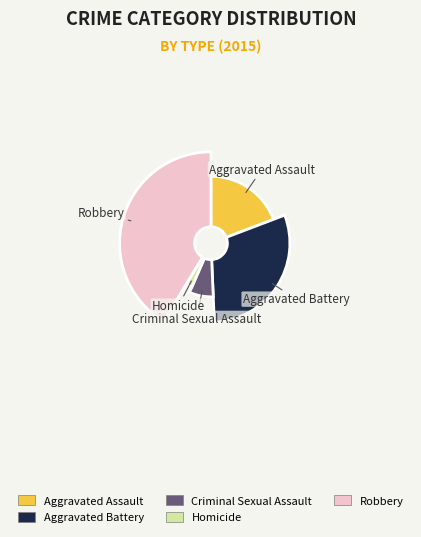

To the nearest percent, what is the combined percentage of Aggravated Assault and Homicide?

21%